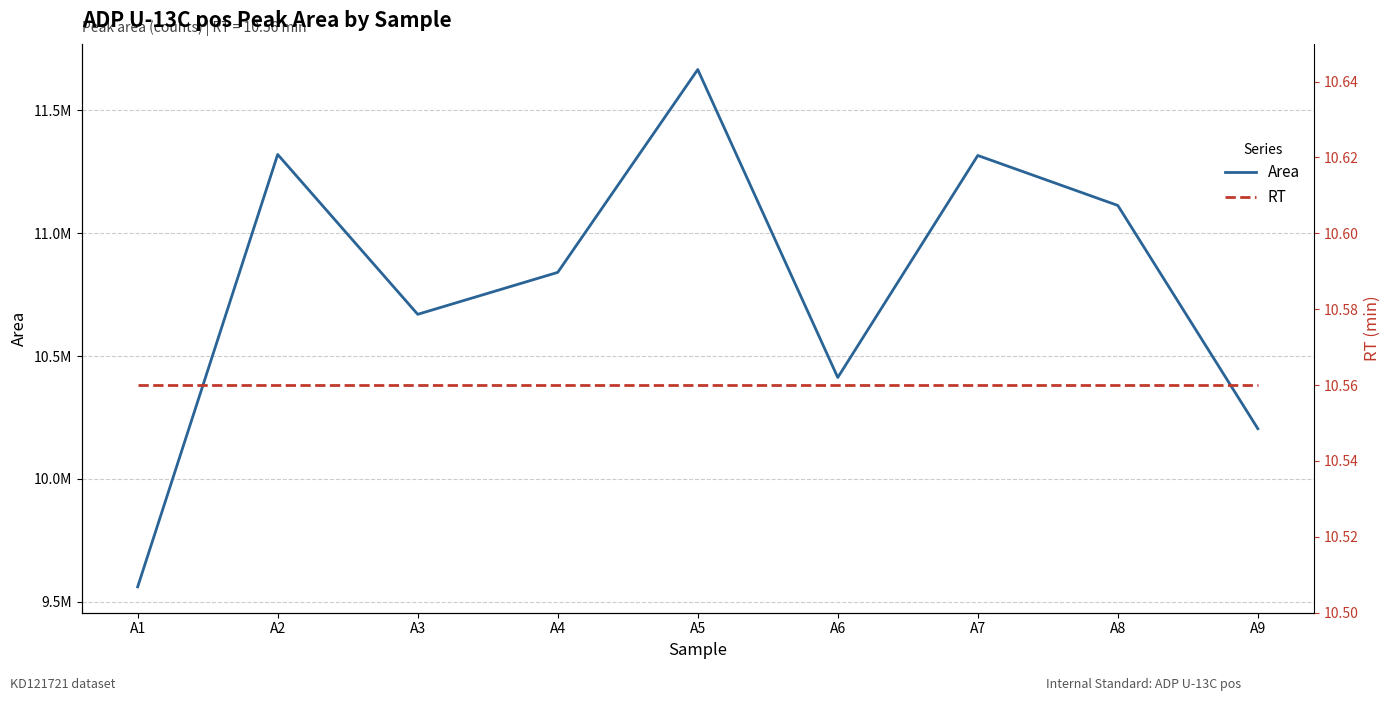

Does the chart display data point markers on the line(s)?

No